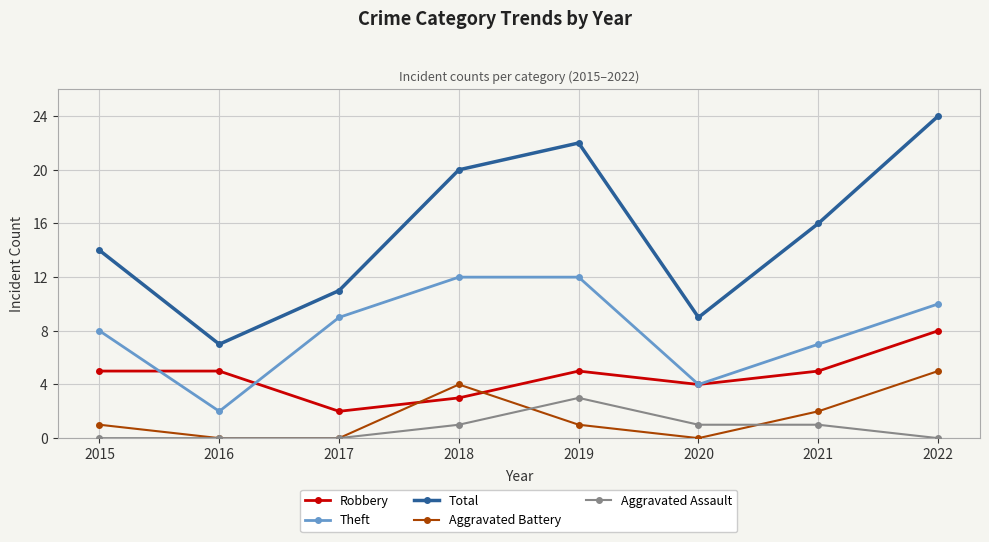

How many lines are shown in the chart?

5